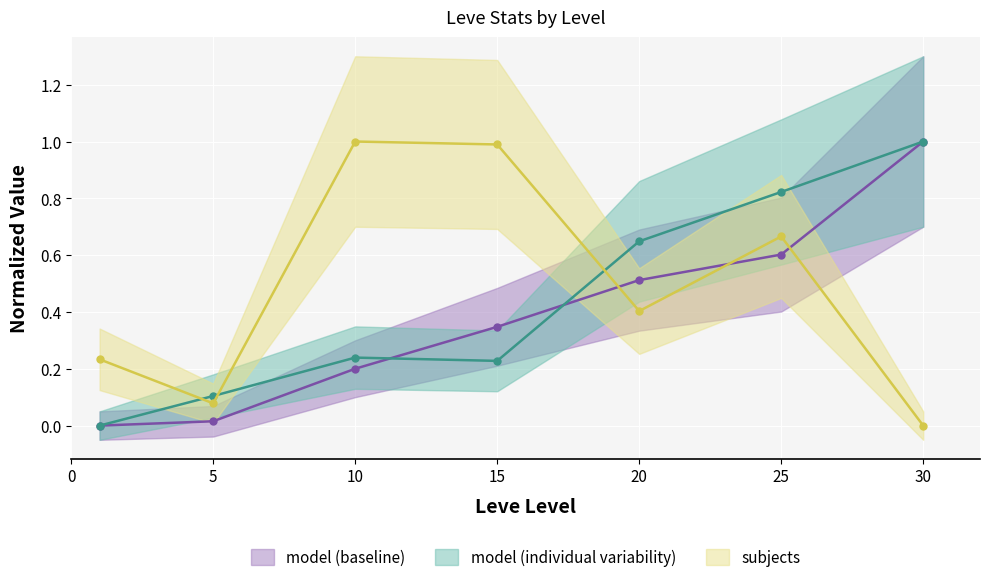

Reading right to left, what are all the values shown in this chart?

Leve EXP: 30=1.0	25=0.6	20=0.5	15=0.3	10=0.2	5=0.0	1=0.0
Leve Gil: 30=1.0	25=0.8	20=0.6	15=0.2	10=0.2	5=0.1	1=0.0
currentAveragePrice: 30=0.0	25=0.7	20=0.4	15=1.0	10=1.0	5=0.1	1=0.2